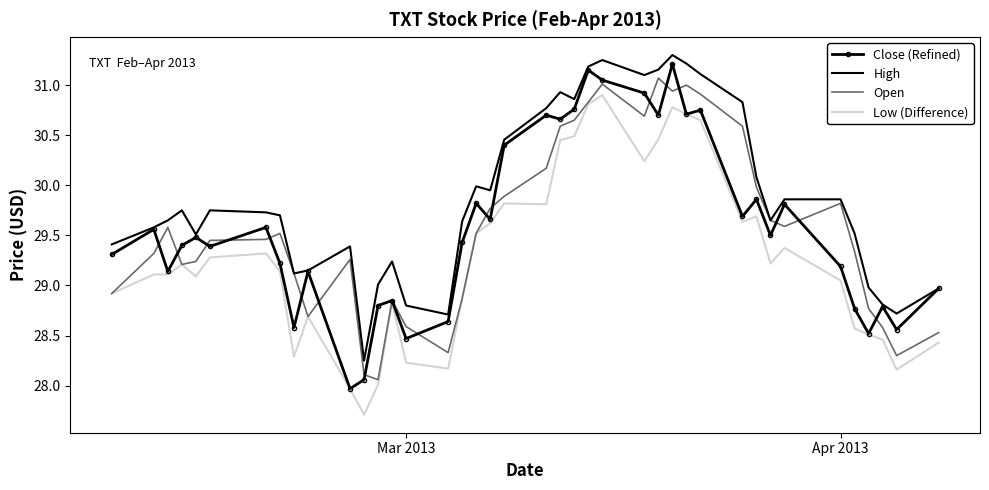

True or false: Low (Difference) and High intersect in this chart.

False